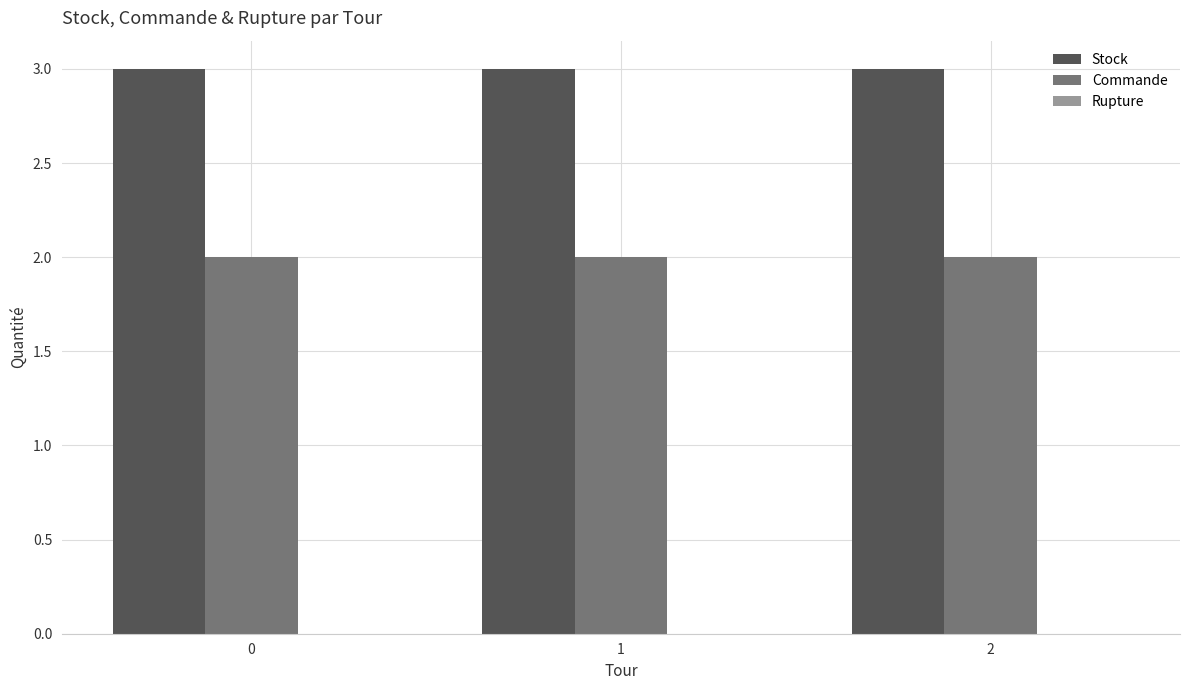

What is the value of the Commande bar at the 3rd from the left?

2